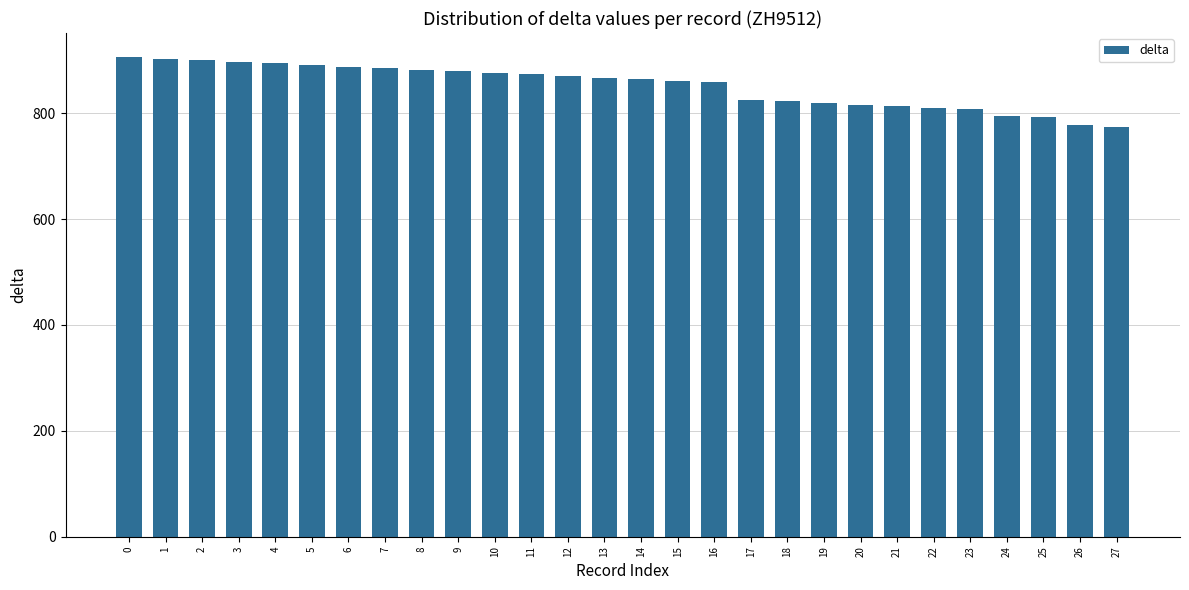

How many values are below 867?

14